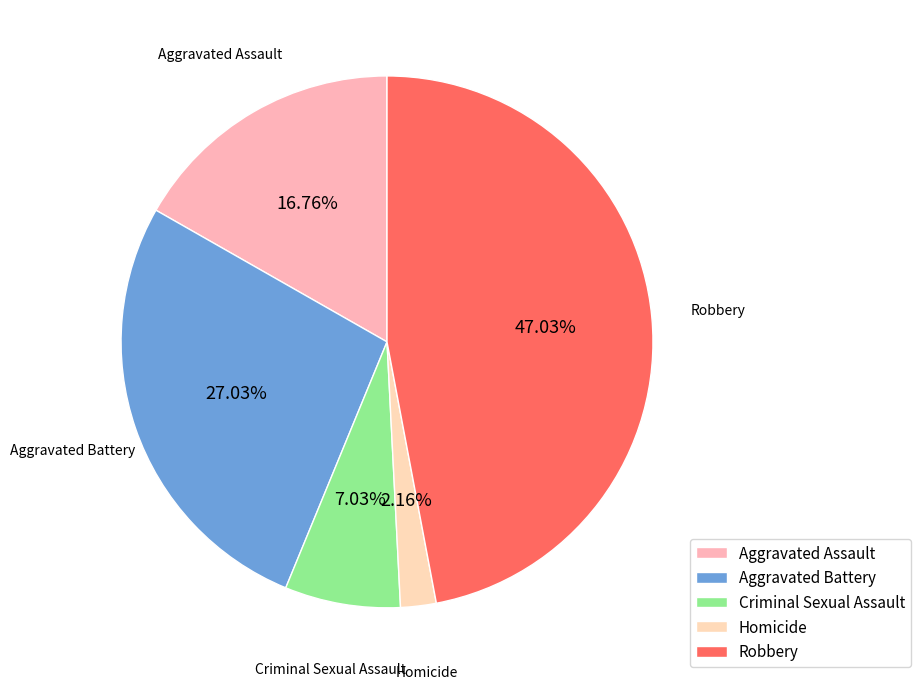

Count the number of slices in the pie.

5